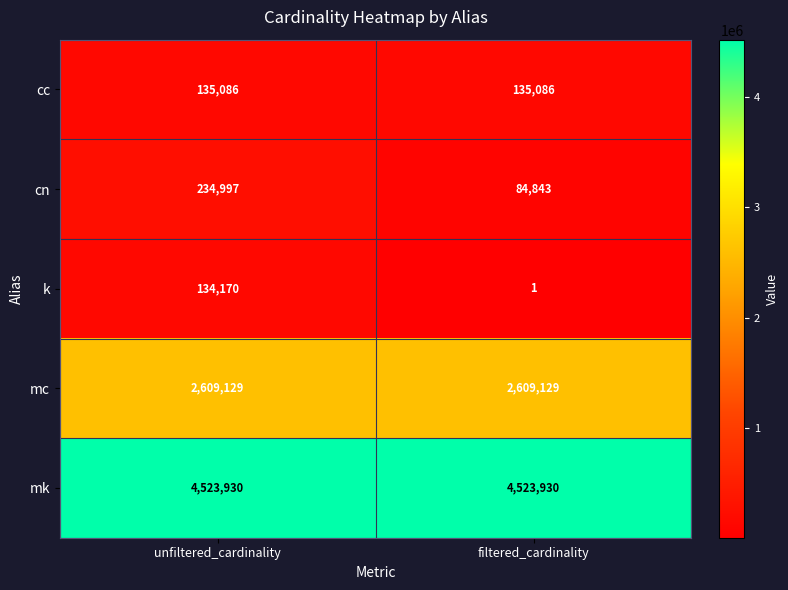

Reading left to right, what are all the values shown in this chart?

cc: 135086	135086
cn: 234997	84843
k: 134170	1
mc: 2609129	2609129
mk: 4523930	4523930